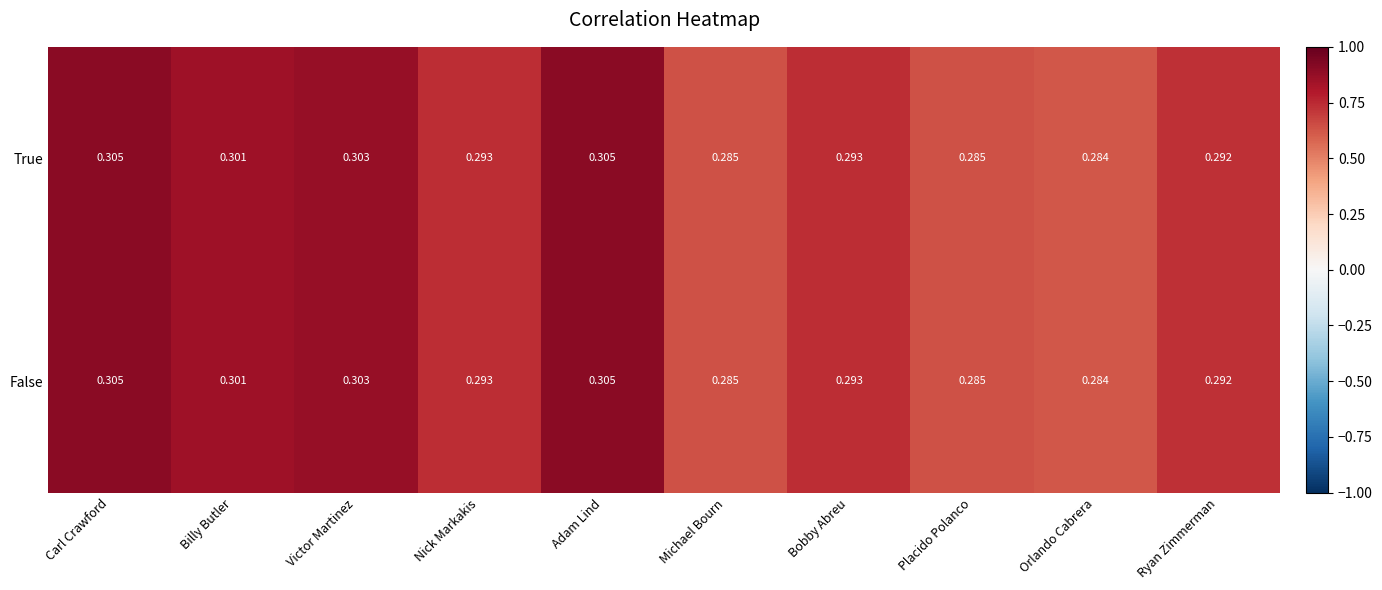

At which label does False reach its minimum?

Orlando Cabrera